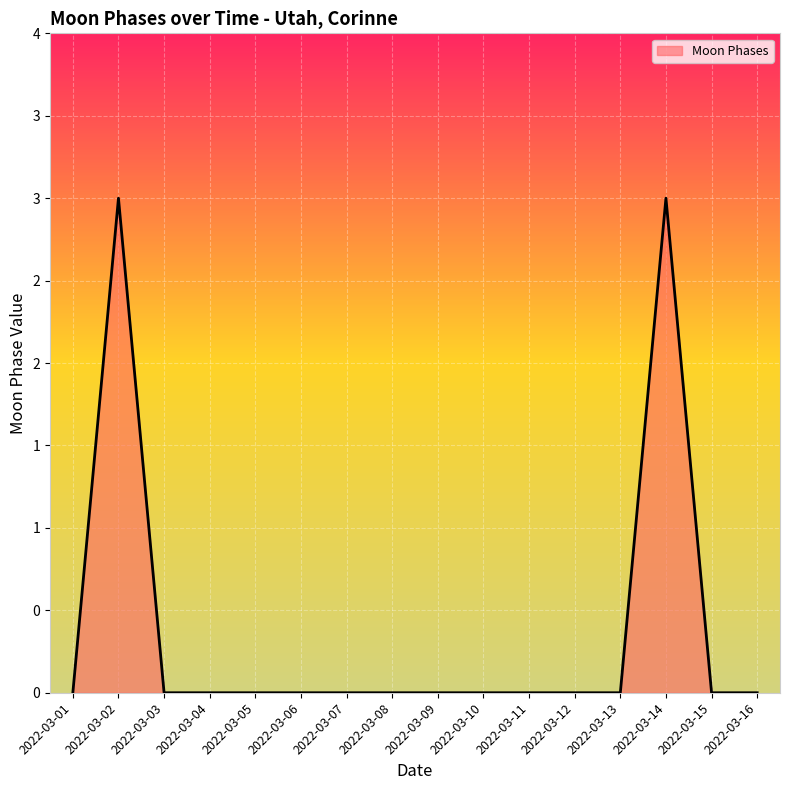

Does the chart display data point markers on the line(s)?

No